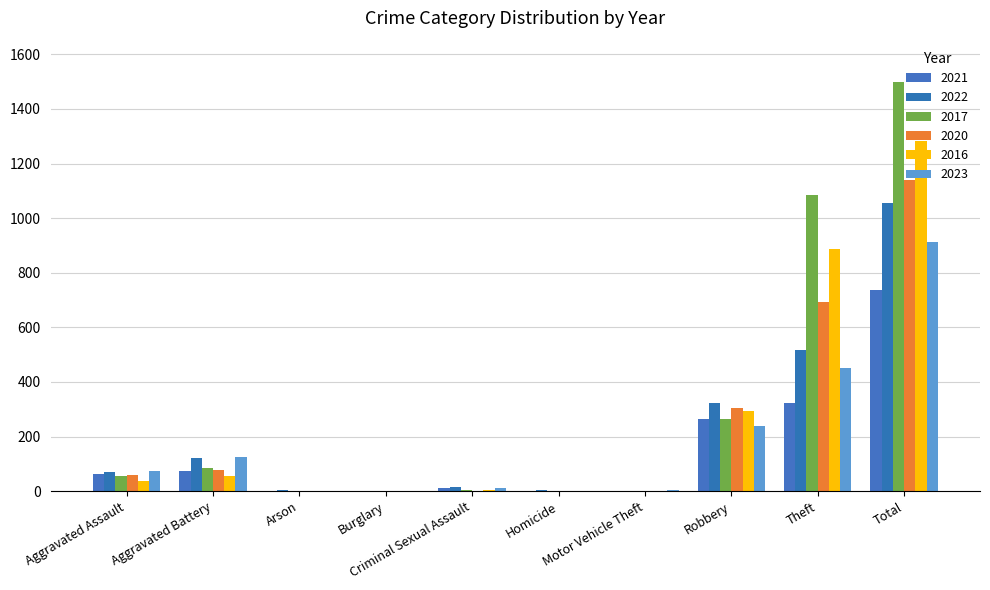

What position from the right is Aggravated Assault?

10